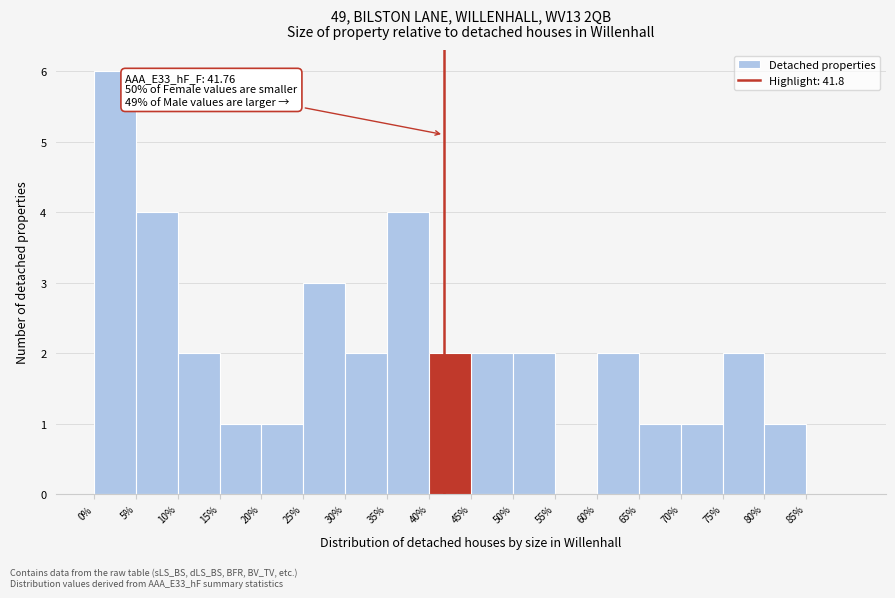

Over which range of the x-axis is the bar tallest?

0 to 5